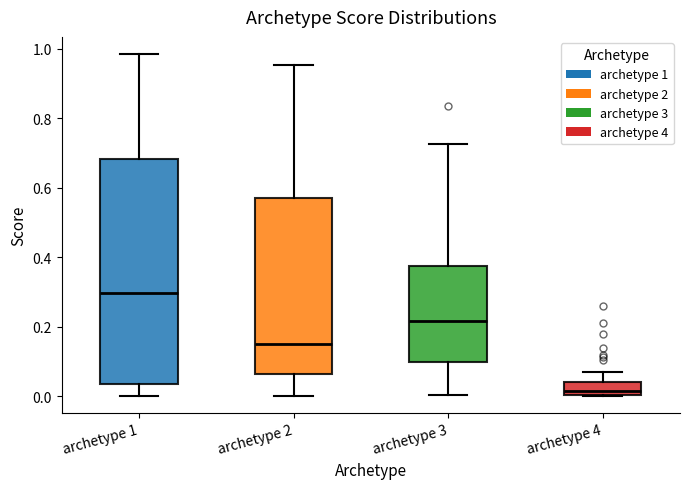

Reading left to right, read every box against the y-axis: the position of its median line, the range the box covers, and the ends of its whiskers. The values are not printed on the chart, so give them approximately, as read against the axis.

archetype 1: median 0.30, box 0.04 to 0.68, whiskers 0.00 to 0.98
archetype 2: median 0.14, box 0.06 to 0.58, whiskers 0.00 to 0.96
archetype 3: median 0.22, box 0.10 to 0.38, whiskers 0.00 to 0.72
archetype 4: median 0.02, box 0.00 to 0.04, whiskers 0.00 to 0.08